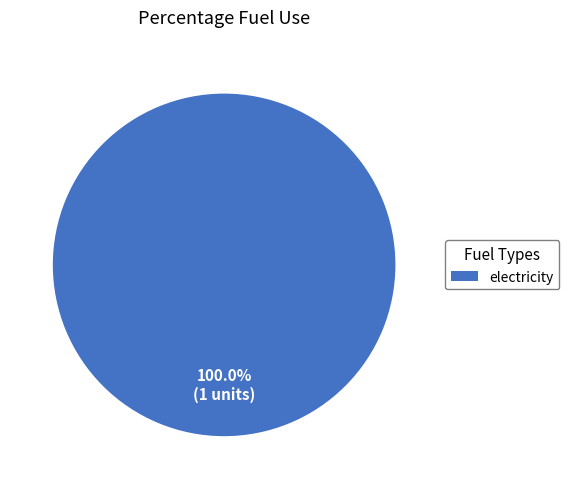

How many slices are in this pie chart?

1